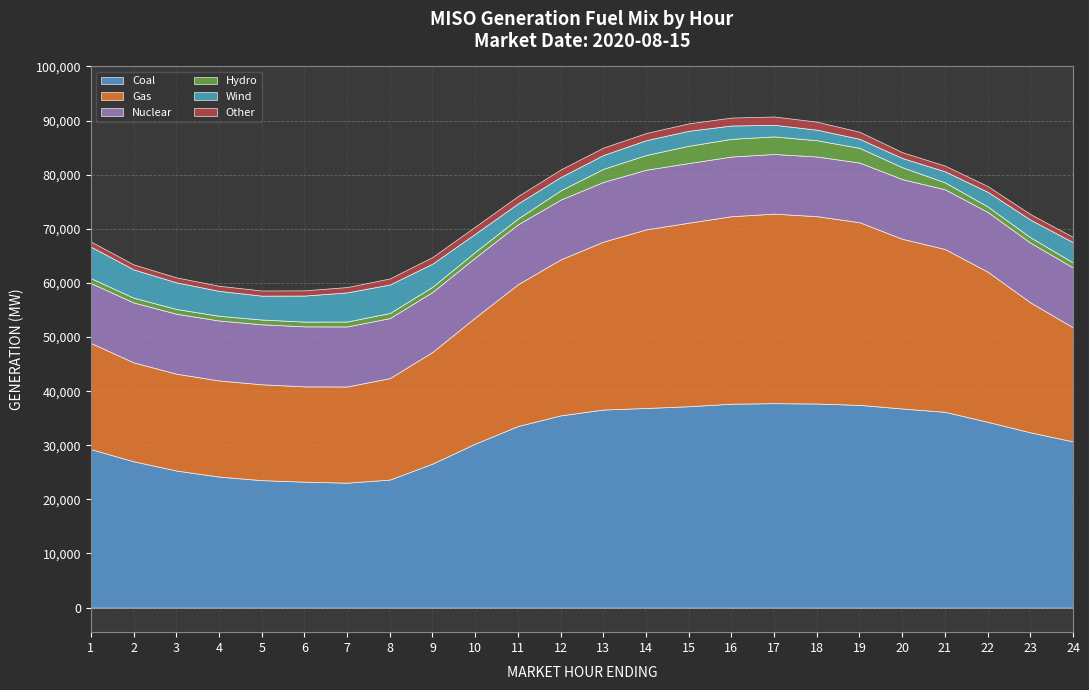

What is the maximum value for Wind?

5825.4